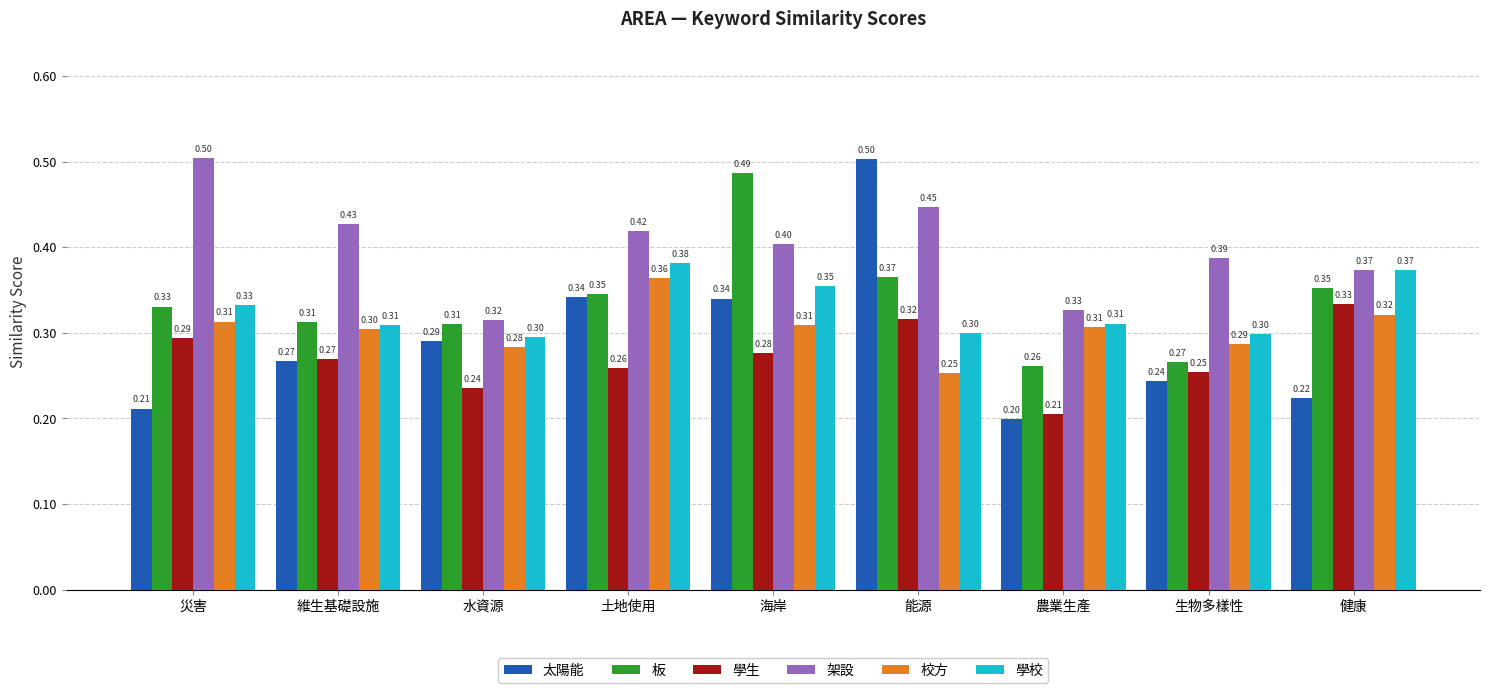

What is the difference between the highest and lowest values at 能源?

0.2